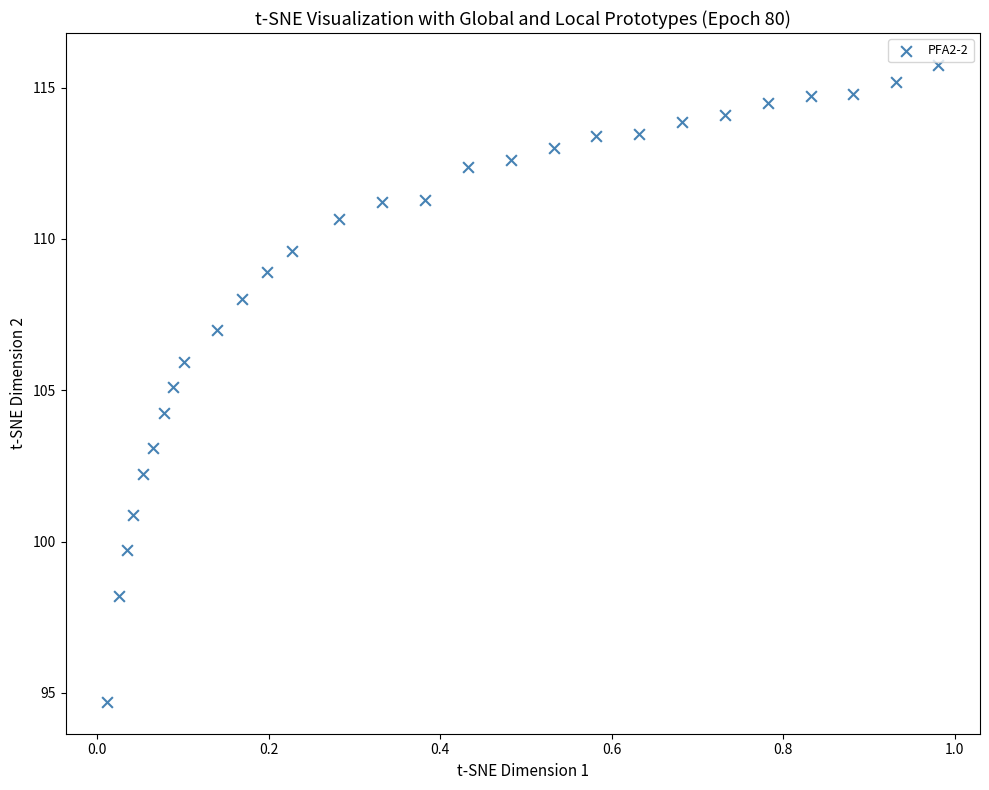

What is the range of X values (max minus min)?

1.0